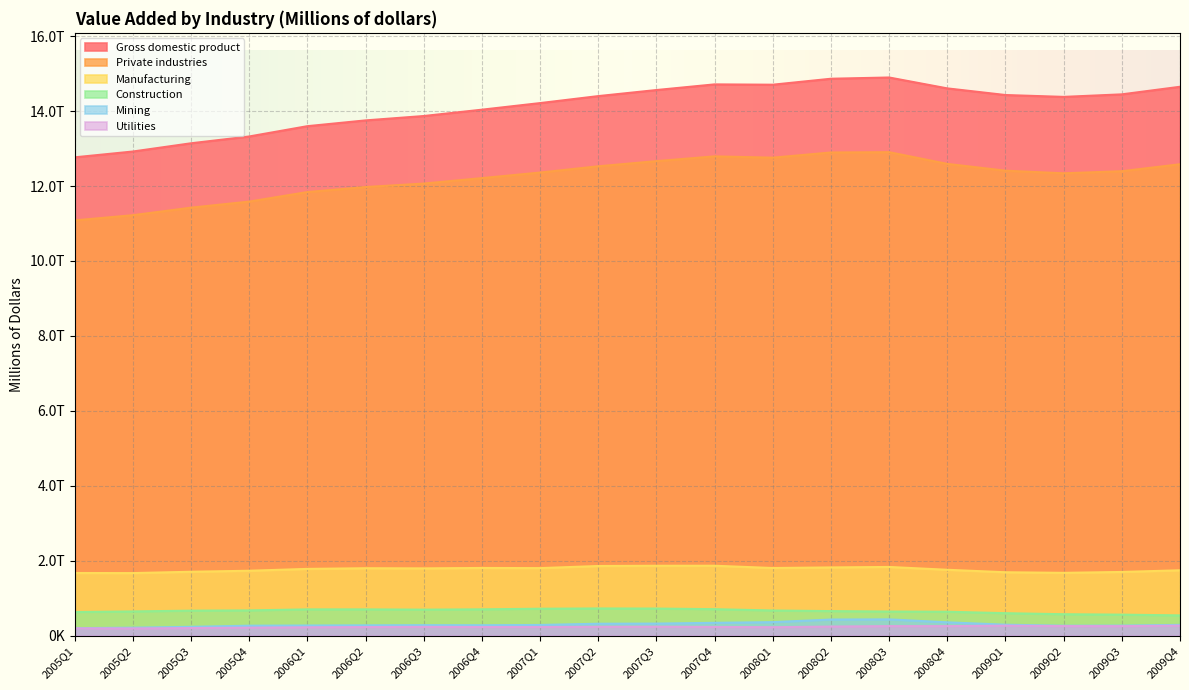

The value of Construction at 2008Q1 is 668495. True or false?

True